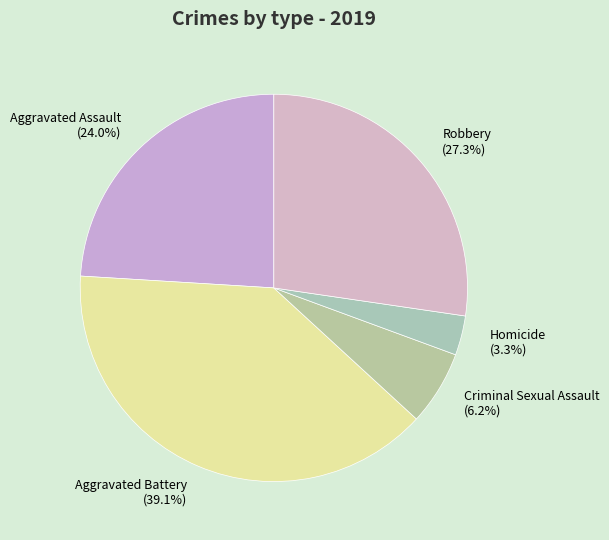

Rank the categories by value from highest to lowest.

Aggravated Battery, Robbery, Aggravated Assault, Criminal Sexual Assault, Homicide